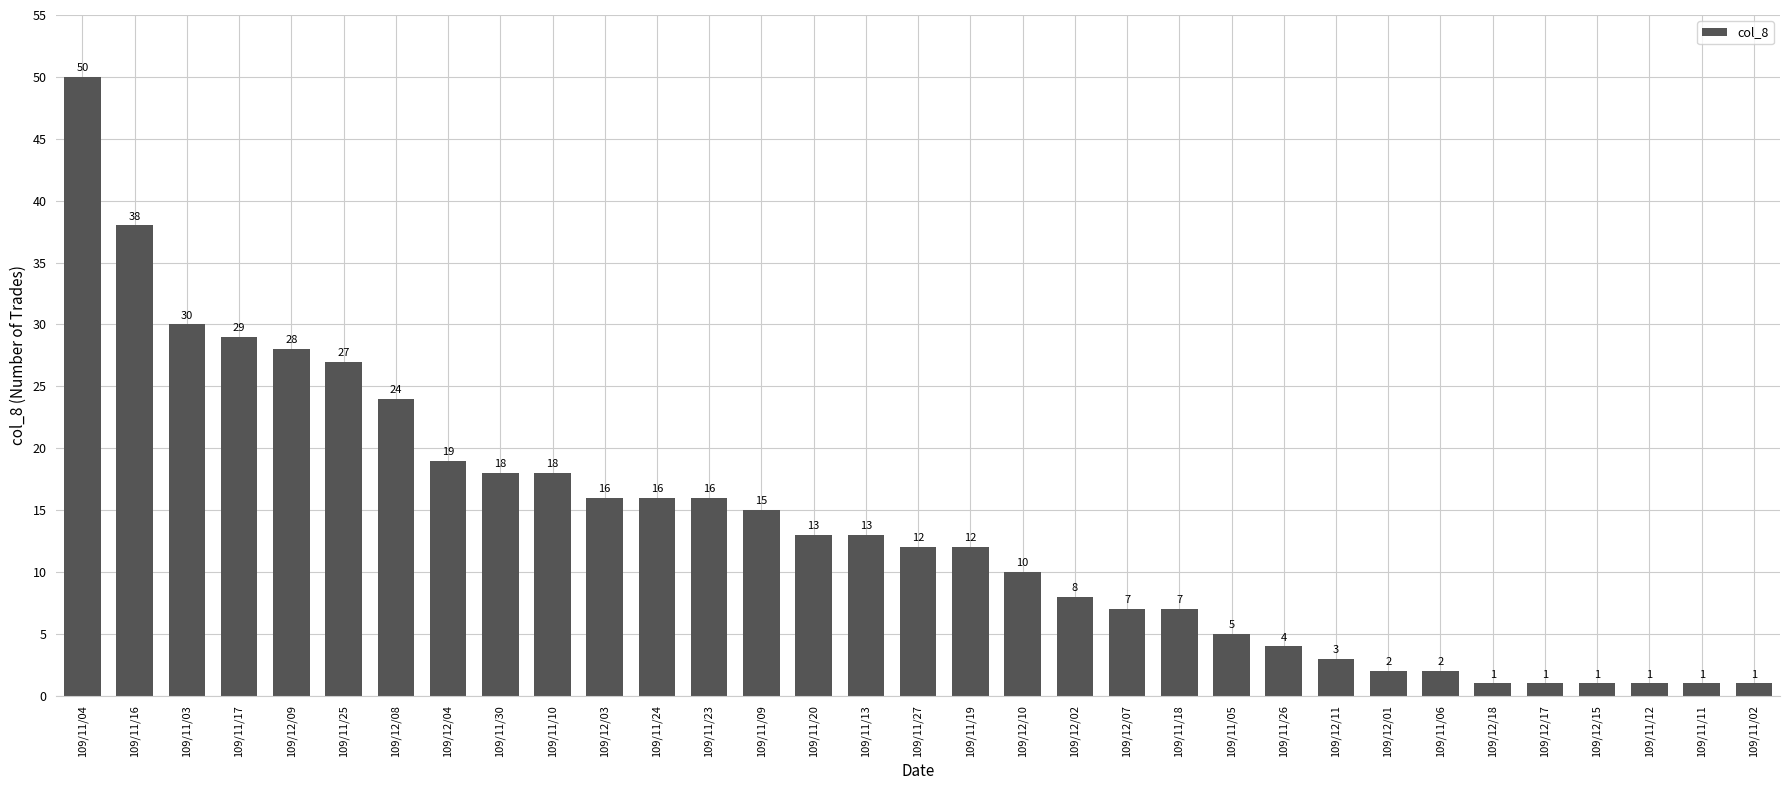

What is the average value?

14